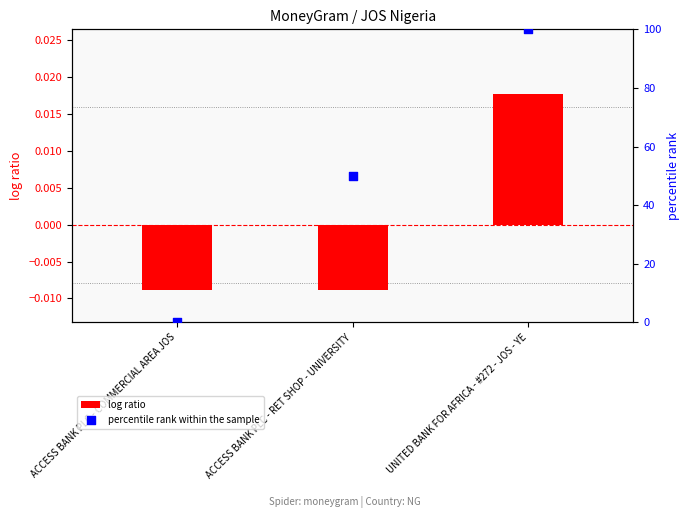

What are all the series names shown in the legend?

log ratio, percentile rank within the sample